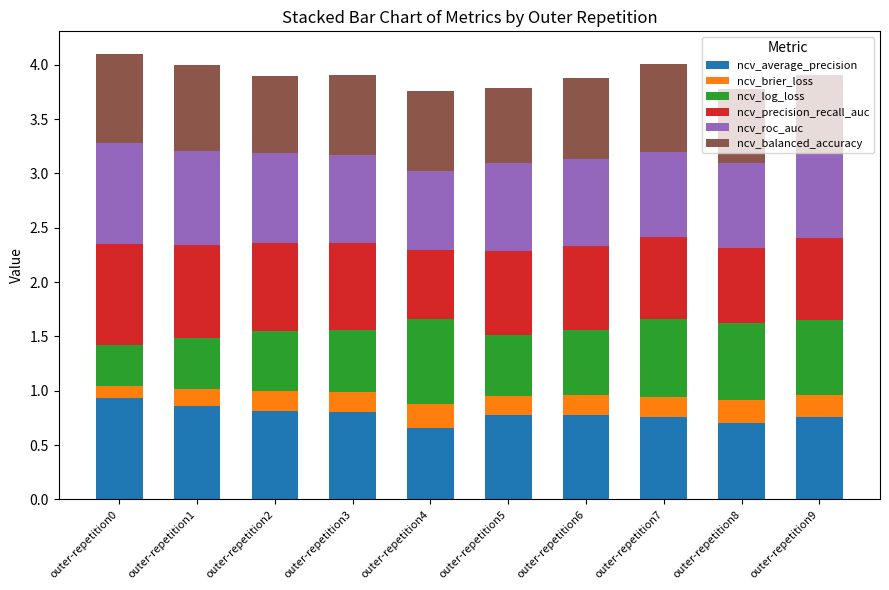

What is the total value across all series at outer-repetition4?

3.8